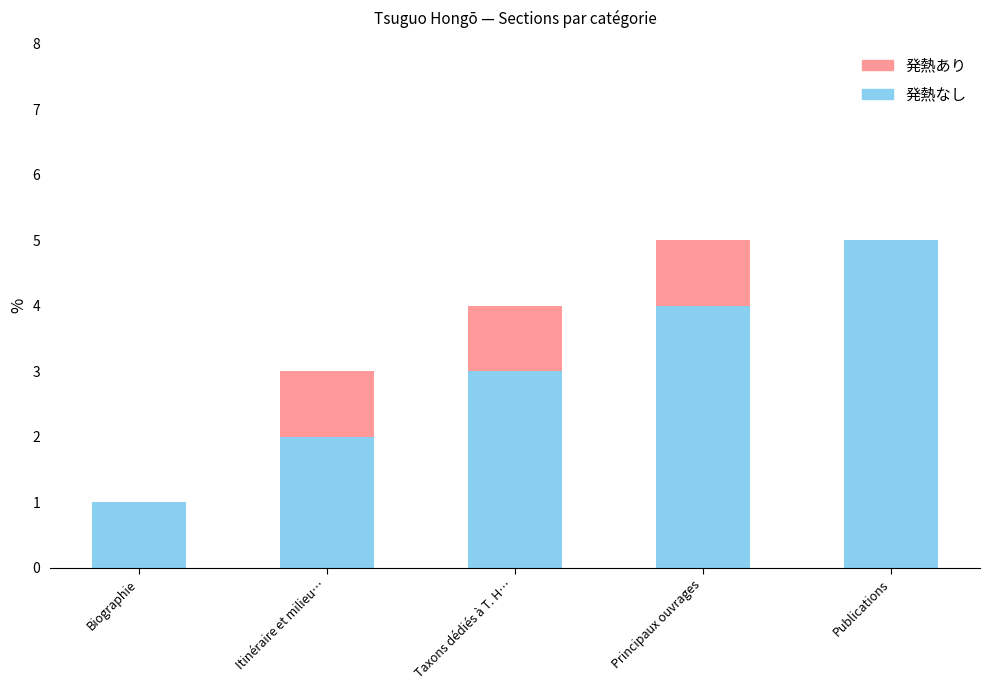

Which category has the highest value in the 発熱なし series?

Publications